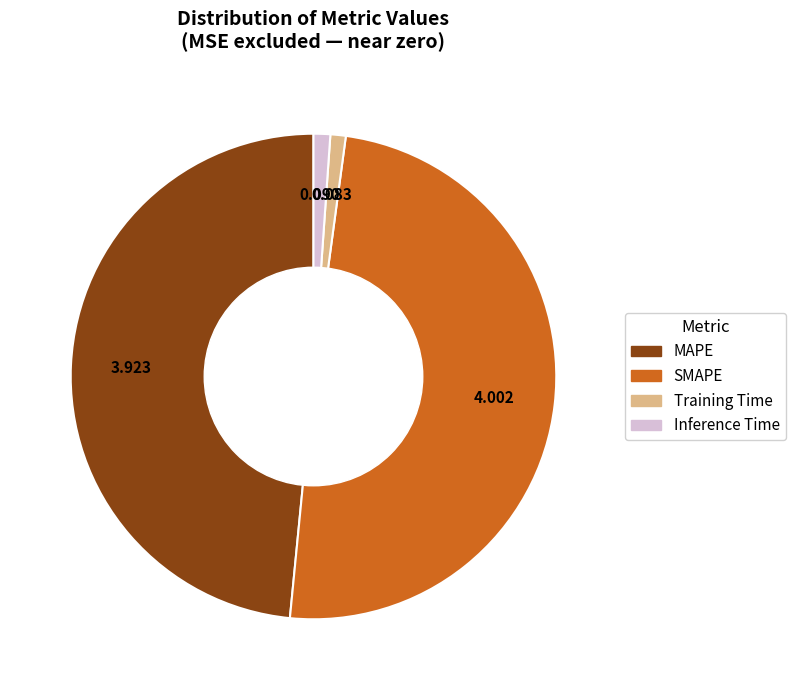

Is it true that SMAPE is 49% of the pie?

True